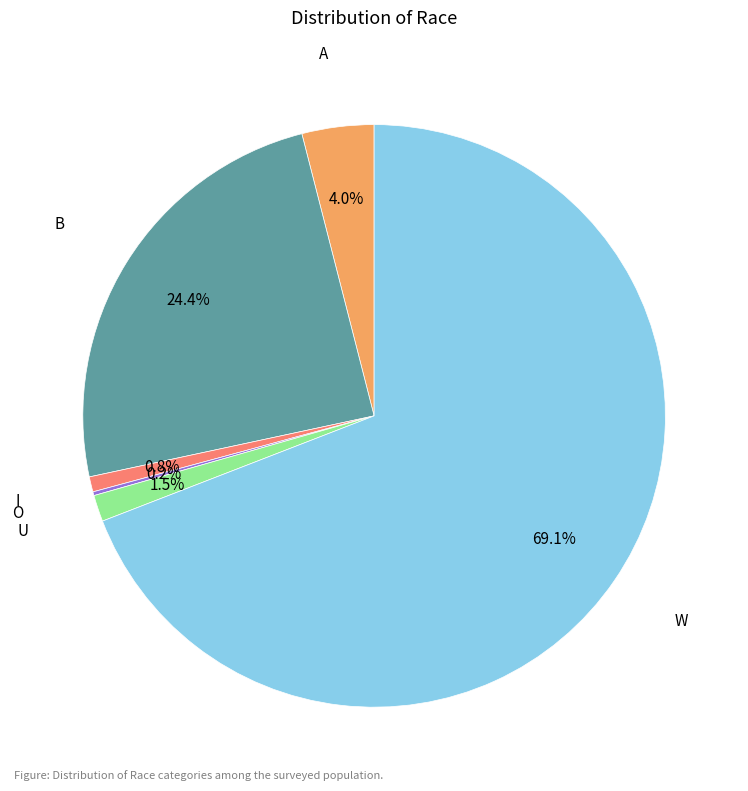

Is there a majority slice in this chart?

Yes